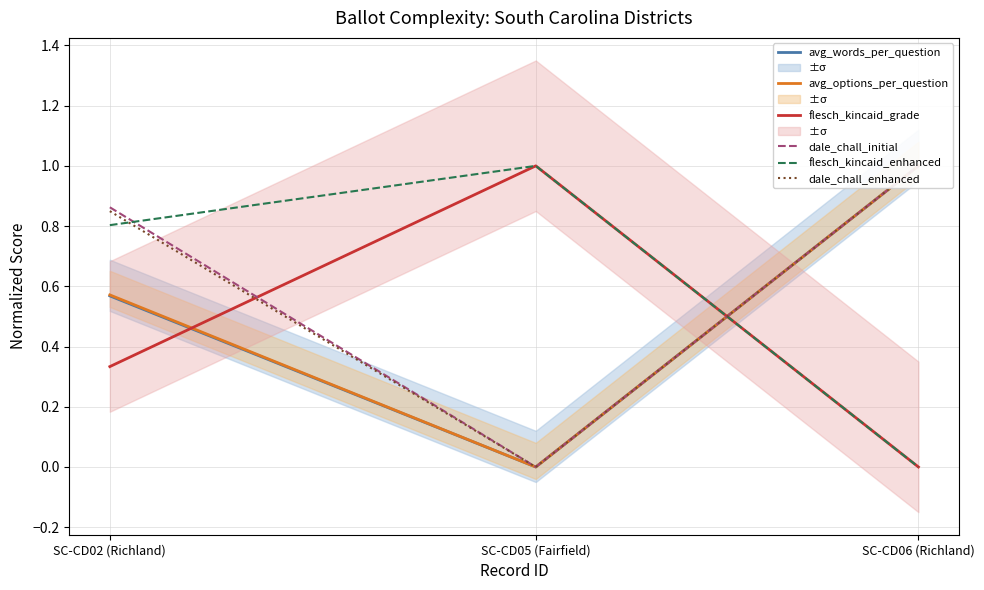

The dale_chall_initial series shows 0.9 at SC-CD02 (Richland). True or false?

True